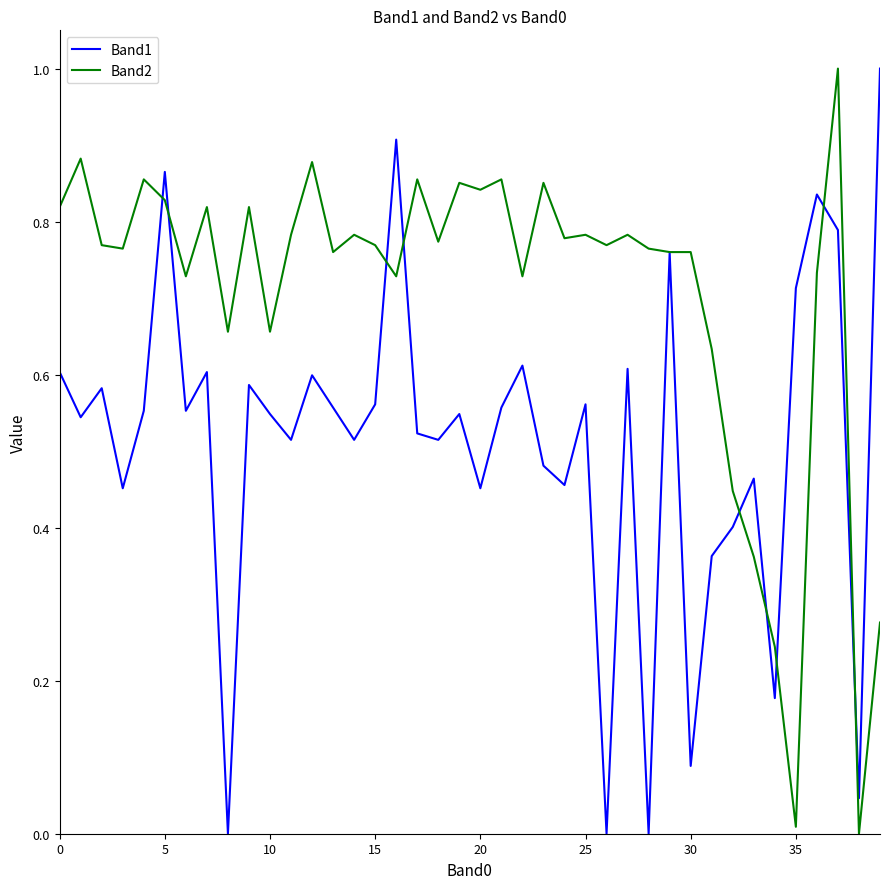

What is the highest value of the Band1 series?

1.0